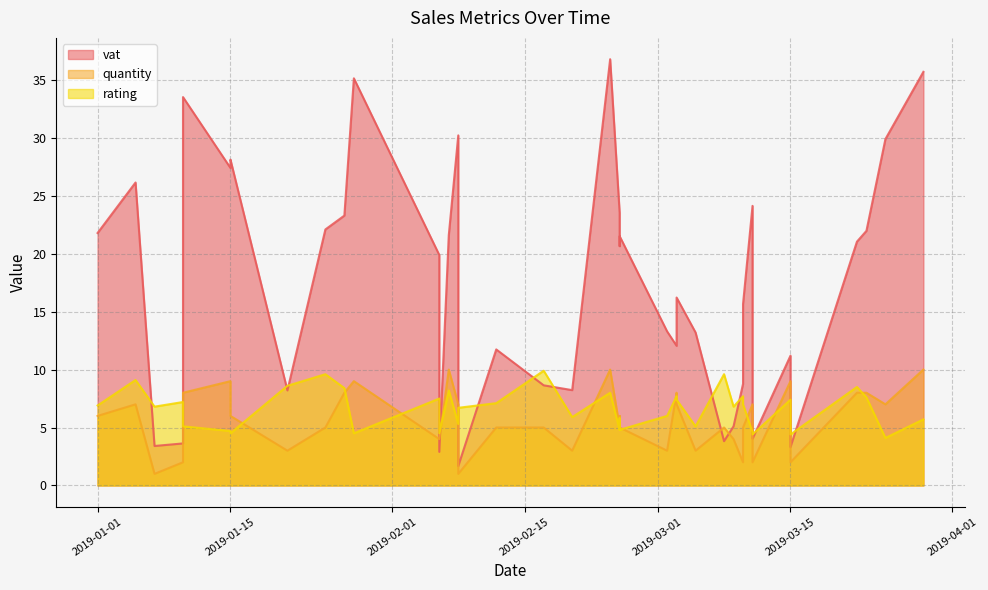

Which label corresponds to the largest value in the chart?

2019-02-24